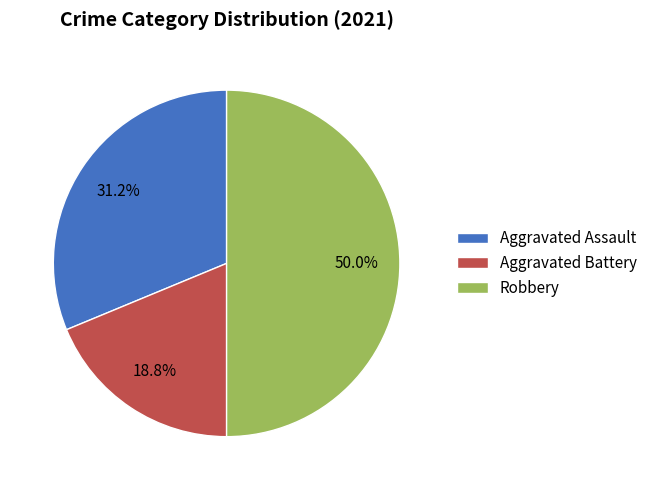

Is the sum of Robbery and Aggravated Battery greater than half?

Yes